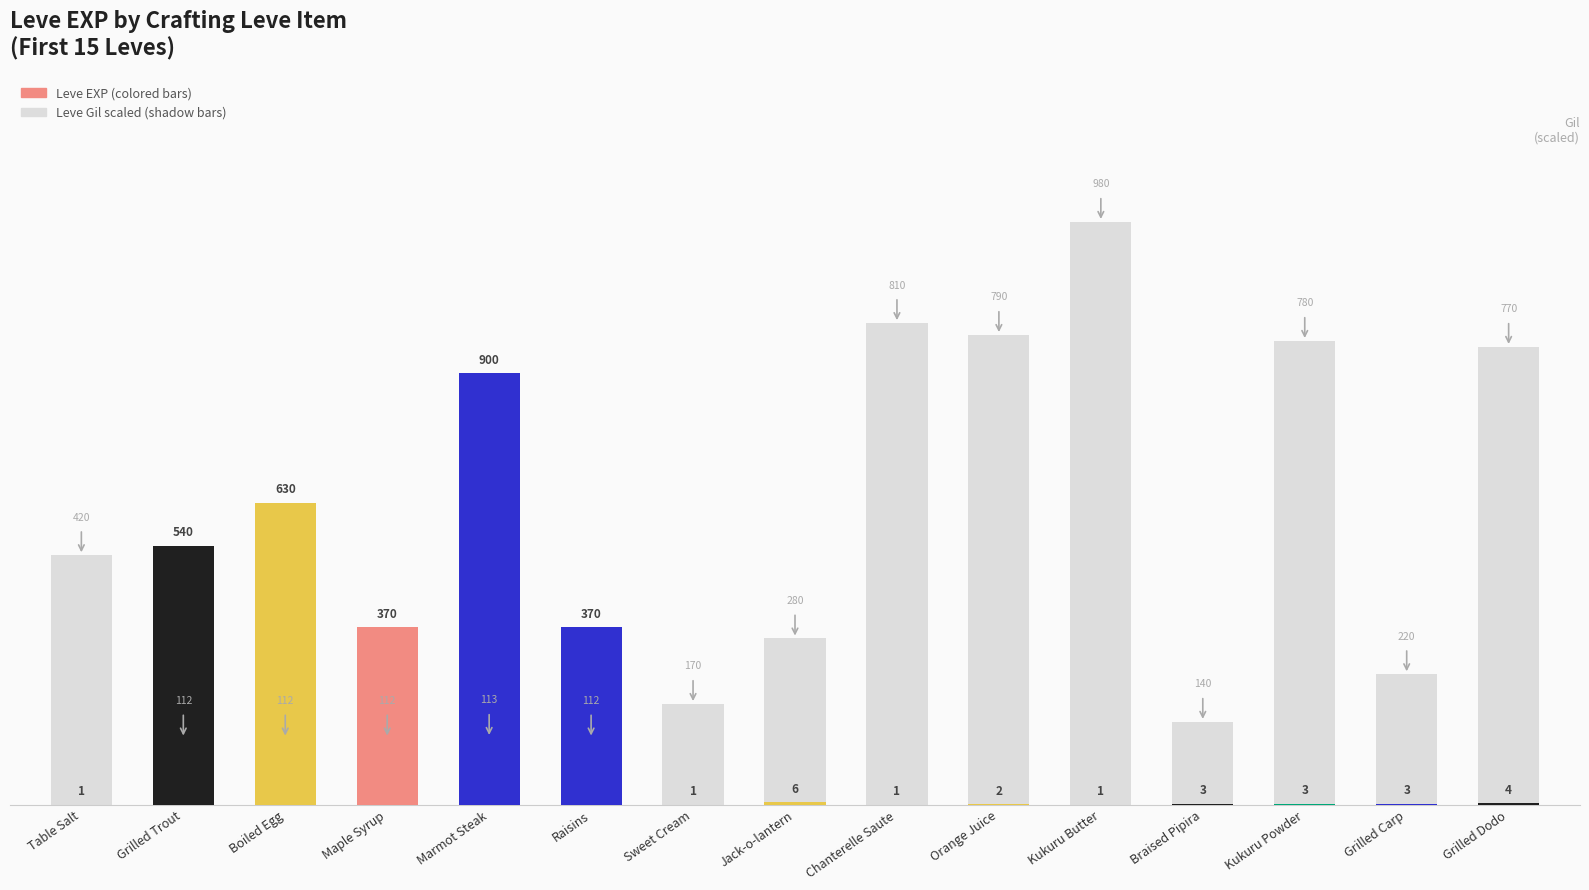

Which series changed the most between Table Salt and Boiled Egg?

Leve EXP